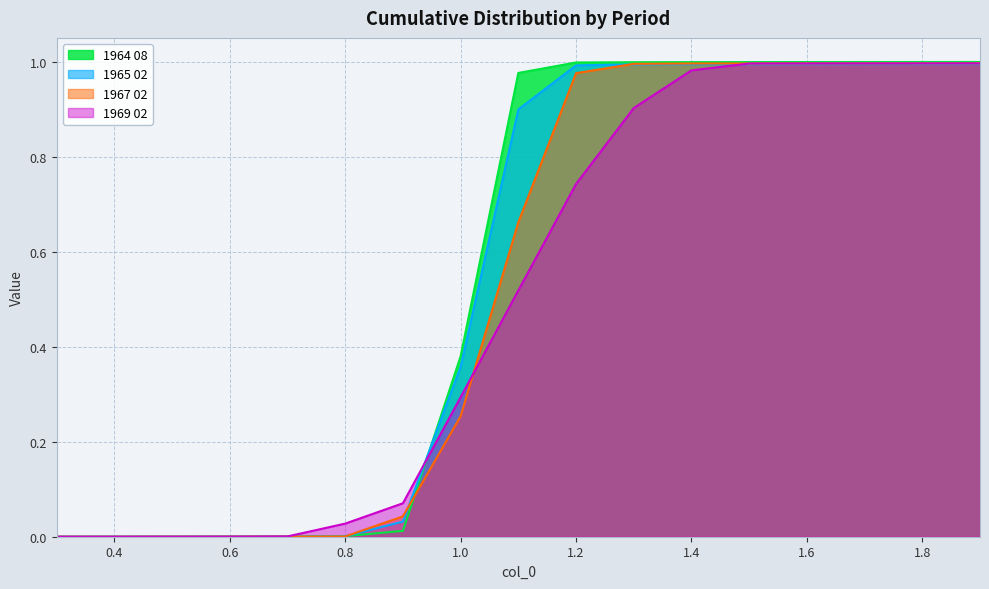

Reading left to right, list all the values displayed in this chart.

1964 08: 0.3=0.0	0.4=0.0	0.5=0.0	0.6=0.0	0.7=0.0	0.8=0.0	0.9=0.0	1.0=0.4	1.1=1.0	1.2=1.0	1.3=1.0	1.4=1.0	1.5=1.0	1.6=1.0	1.7=1.0	1.8=1.0	1.9=1.0
1965 02: 0.3=0.0	0.4=0.0	0.5=0.0	0.6=0.0	0.7=0.0	0.8=0.0	0.9=0.0	1.0=0.4	1.1=0.9	1.2=1.0	1.3=1.0	1.4=1.0	1.5=1.0	1.6=1.0	1.7=1.0	1.8=1.0	1.9=1.0
1967 02: 0.3=0.0	0.4=0.0	0.5=0.0	0.6=0.0	0.7=0.0	0.8=0.0	0.9=0.0	1.0=0.3	1.1=0.7	1.2=1.0	1.3=1.0	1.4=1.0	1.5=1.0	1.6=1.0	1.7=1.0	1.8=1.0	1.9=1.0
1969 02: 0.3=0.0	0.4=0.0	0.5=0.0	0.6=0.0	0.7=0.0	0.8=0.0	0.9=0.1	1.0=0.3	1.1=0.5	1.2=0.7	1.3=0.9	1.4=1.0	1.5=1.0	1.6=1.0	1.7=1.0	1.8=1.0	1.9=1.0